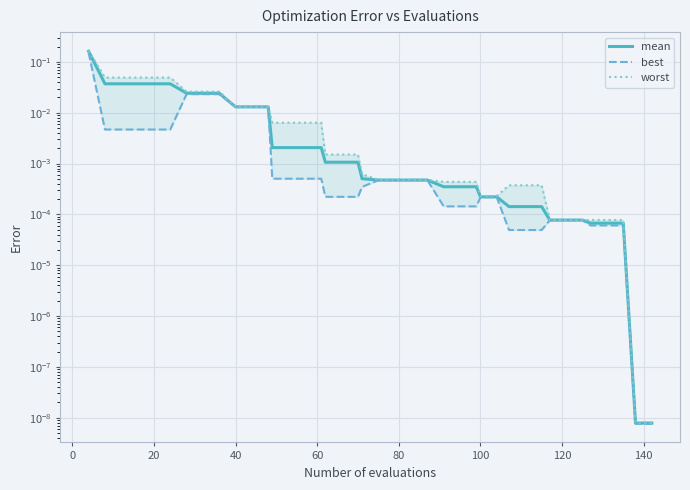

Reading left to right, list all the values displayed in this chart.

mean: 0.2	0.0	0.0	0.0	0.0	0.0	0.0	0.0	0.0	0.0	0.0	0.0	0.0	0.0	0.0	0.0	0.0	0.0	0.0	0.0	0.0	0.0	0.0	0.0	0.0	0.0	0.0	0.0	0.0	0.0	0.0	0.0	0.0	0.0	0.0	0.0	0.0	0.0	0.0	0.0
best: 0.2	0.0	0.0	0.0	0.0	0.0	0.0	0.0	0.0	0.0	0.0	0.0	0.0	0.0	0.0	0.0	0.0	0.0	0.0	0.0	0.0	0.0	0.0	0.0	0.0	0.0	0.0	0.0	0.0	0.0	0.0	0.0	0.0	0.0	0.0	0.0	0.0	0.0	0.0	0.0
worst: 0.2	0.0	0.0	0.0	0.0	0.0	0.0	0.0	0.0	0.0	0.0	0.0	0.0	0.0	0.0	0.0	0.0	0.0	0.0	0.0	0.0	0.0	0.0	0.0	0.0	0.0	0.0	0.0	0.0	0.0	0.0	0.0	0.0	0.0	0.0	0.0	0.0	0.0	0.0	0.0